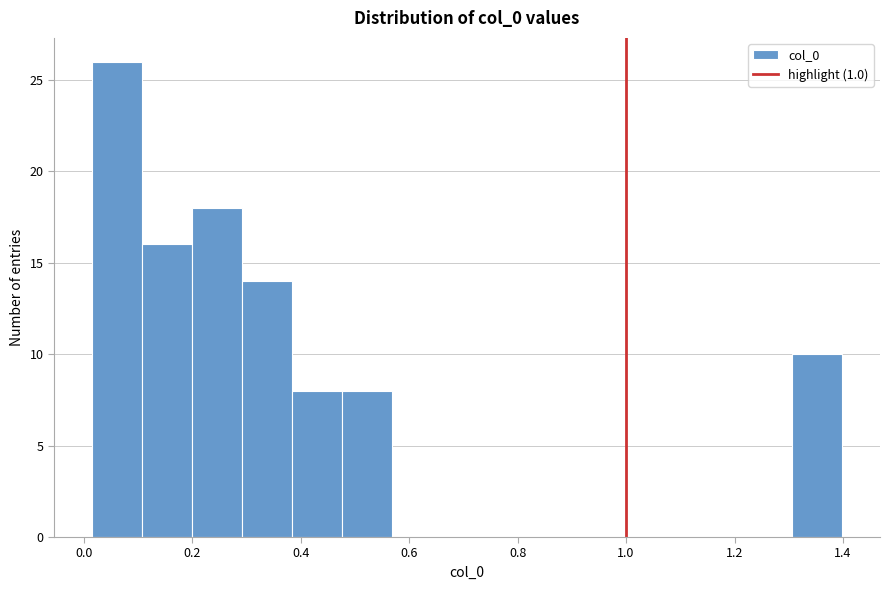

Reading left to right, list every bar in this chart as the range it spans on the x-axis followed by its height. Neither the bar edges nor the heights are printed on the chart, so give them approximately, as read against the axes.

0.02 to 0.10: 26
0.10 to 0.20: 16
0.20 to 0.30: 18
0.30 to 0.38: 14
0.38 to 0.48: 8
0.48 to 0.56: 8
0.56 to 0.66: 0
0.66 to 0.76: 0
0.76 to 0.84: 0
0.84 to 0.94: 0
0.94 to 1.02: 0
1.02 to 1.12: 0
1.12 to 1.22: 0
1.22 to 1.30: 0
1.30 to 1.40: 10